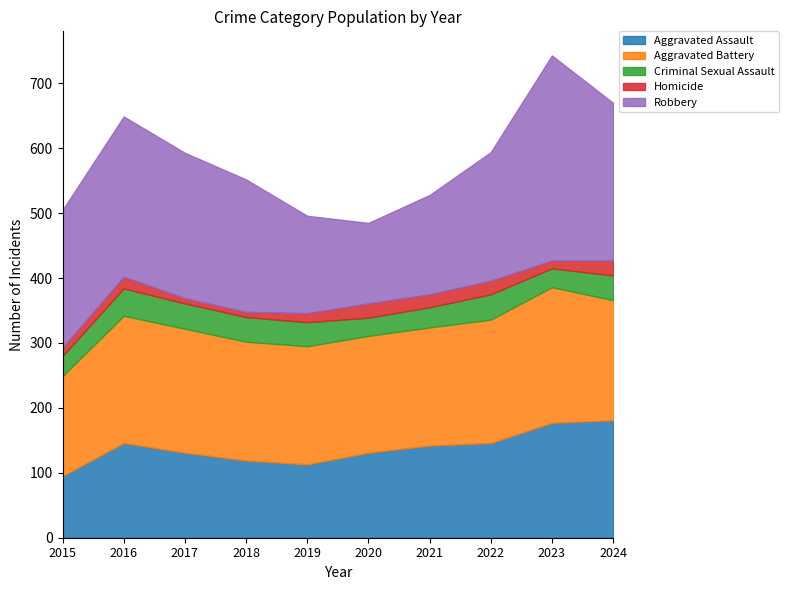

Rank the series by their maximum value, from highest to lowest.

Robbery, Aggravated Battery, Aggravated Assault, Criminal Sexual Assault, Homicide